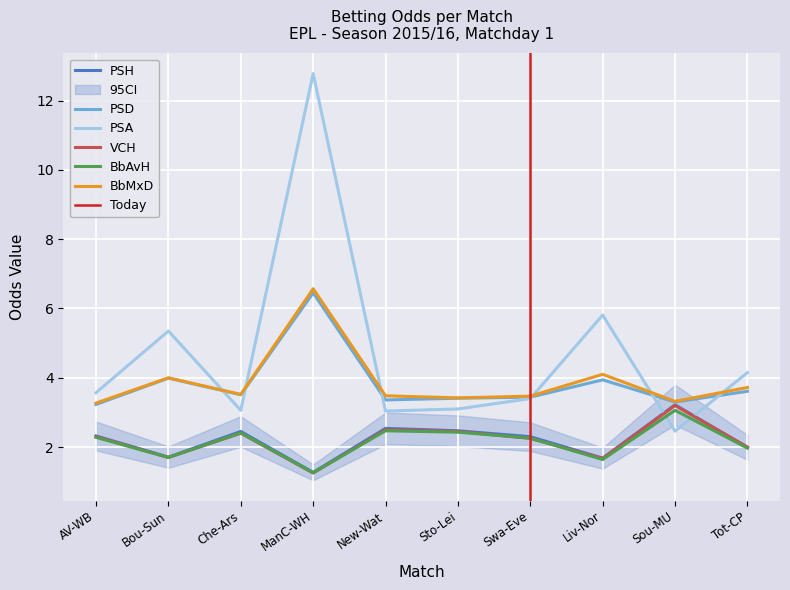

List the series in order of their peak value, highest first.

PSA, BbMxD, PSD, PSH, VCH, BbAvH